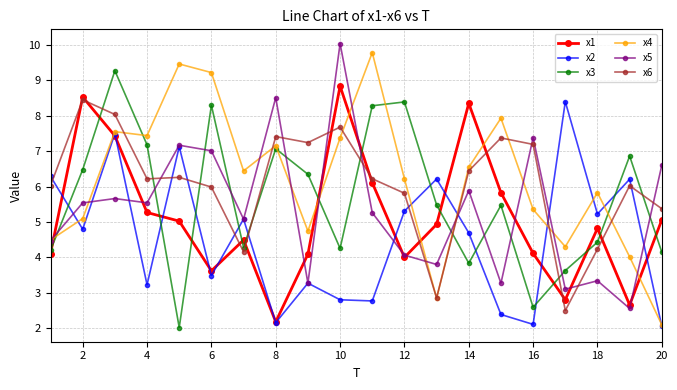

True or false: x6 and x5 cross at least once.

True